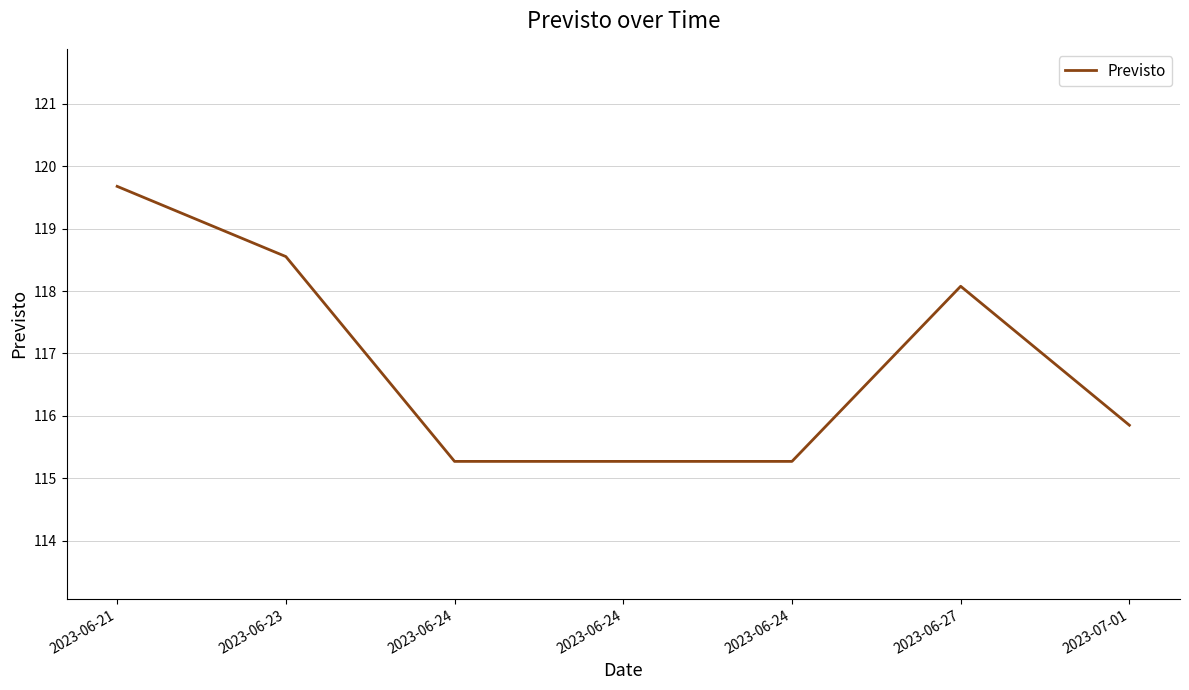

Reading left to right, transcribe all the data shown in this chart.

119.7	118.6	115.3	115.3	115.3	118.1	115.9